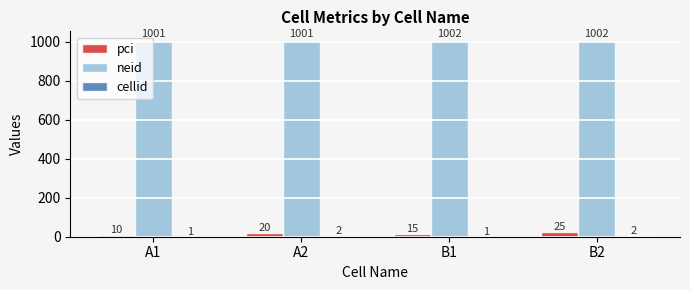

What is the maximum value shown in the chart?

1002